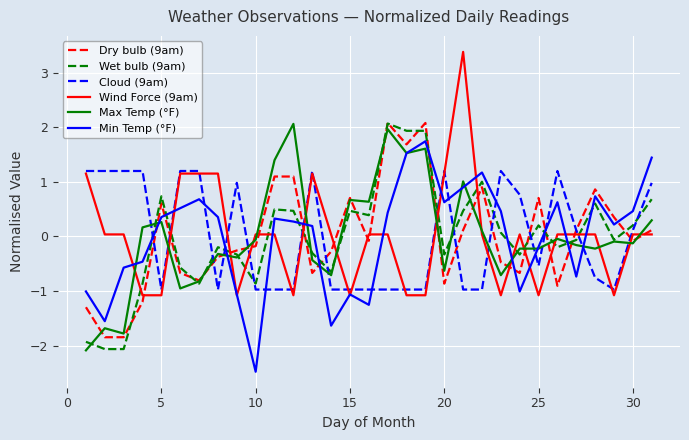

What is the lowest value of the Max Temp (°F) series?

-2.1